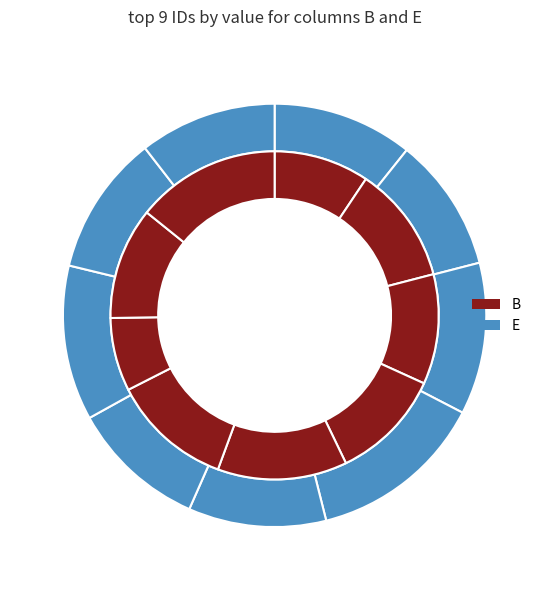

Is there a majority slice in this chart?

No